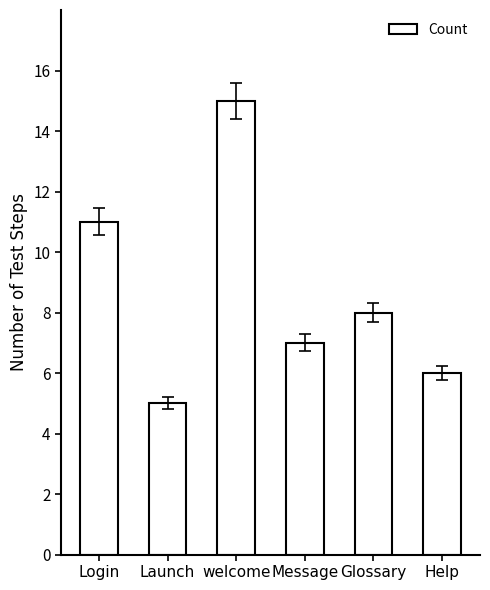

Is it true that the value at welcome is 15?

True